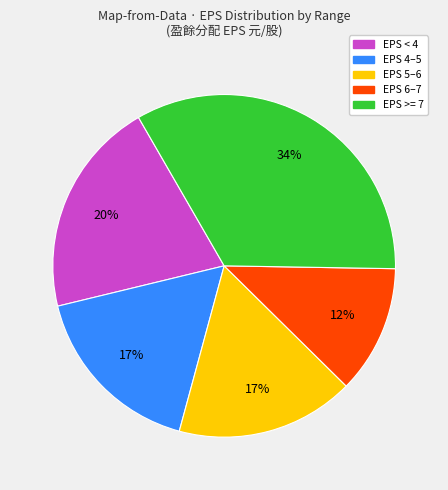

To the nearest percent, what is the average slice percentage?

20%